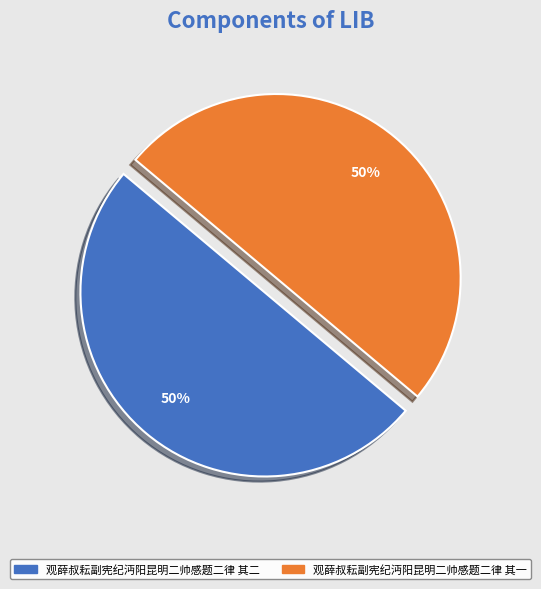

Is it true that 观薛叔耘副宪纪沔阳昆明二帅感题二律 其二 is 50% of the pie?

True